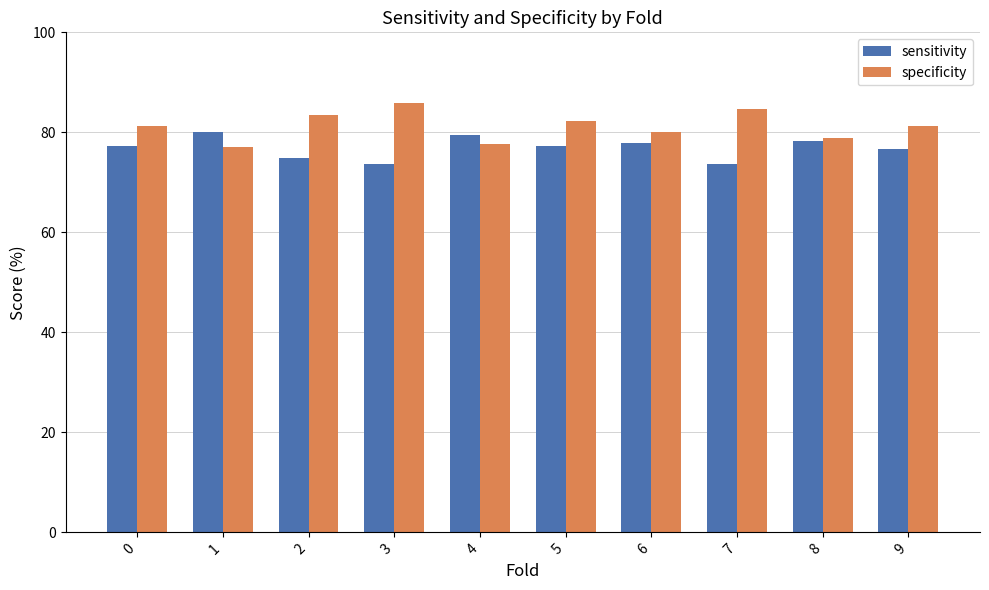

What is the difference between the maximum and minimum values in the specificity series?

8.8